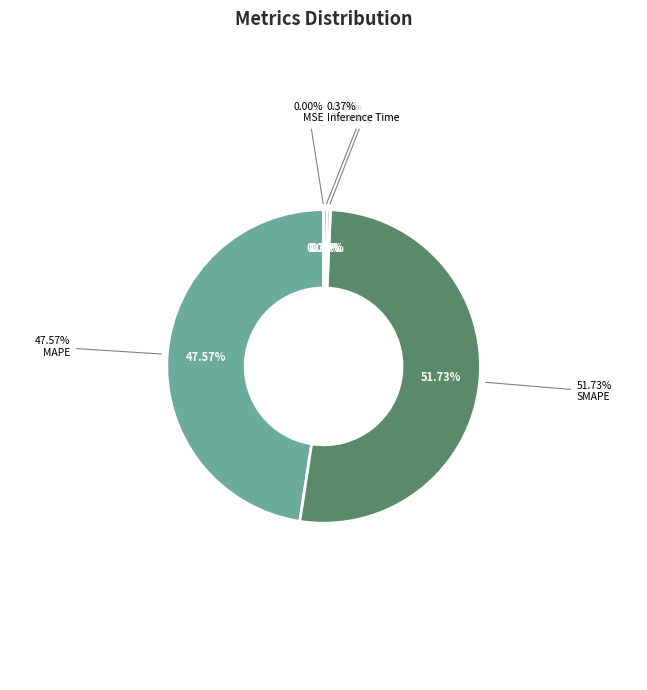

To the nearest percent, what is the average slice percentage?

20%